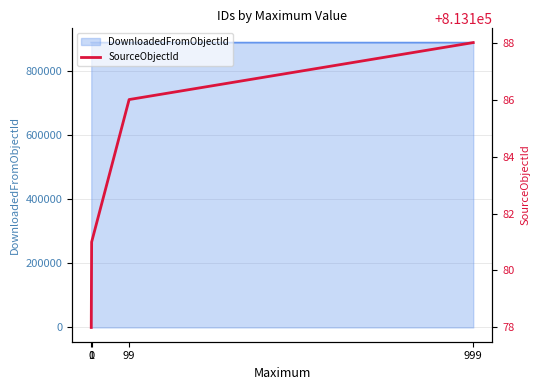

How many values in the DownloadedFromObjectId series are below 888948?

2